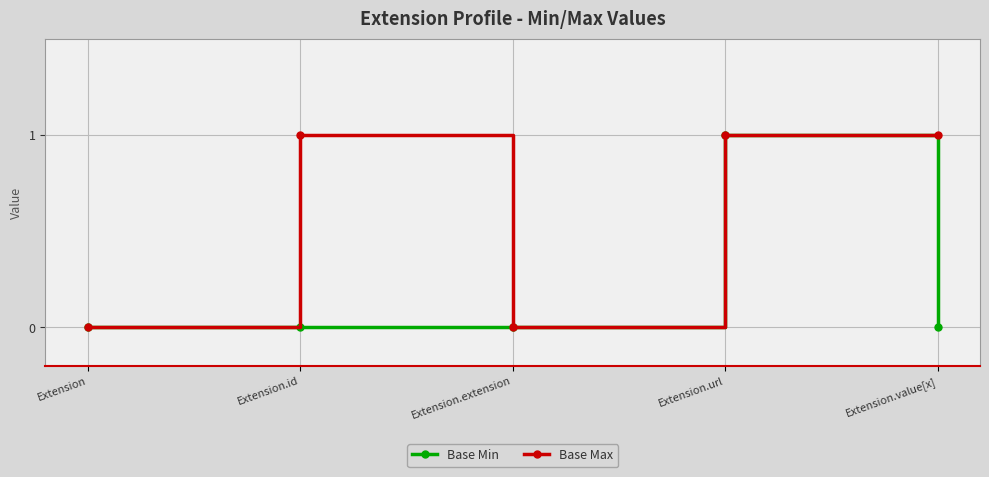

Rank the series by their average value, from highest to lowest.

Base Max, Base Min